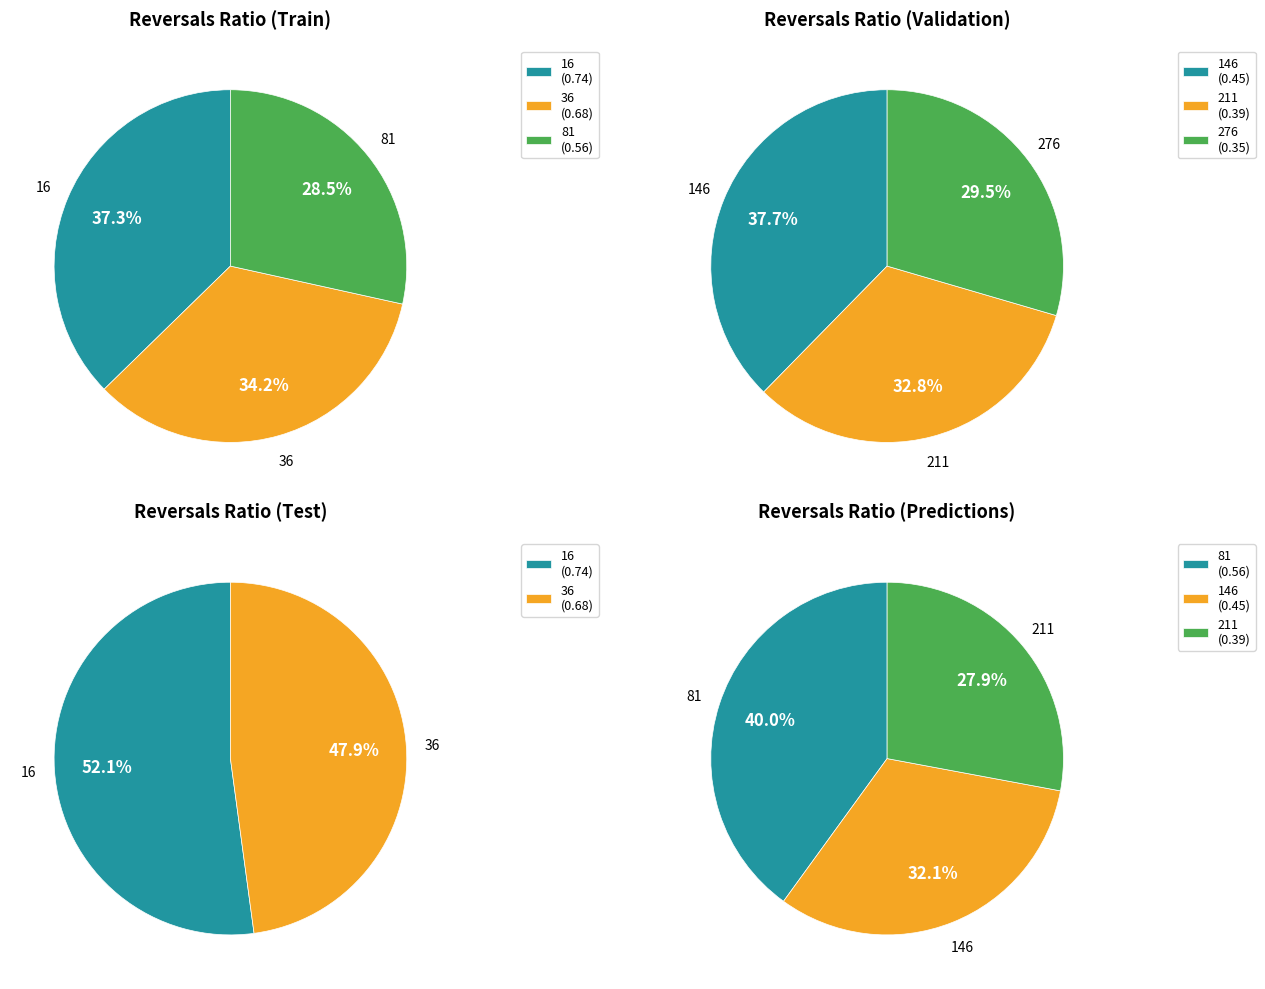

What is the largest slice in the pie chart?

16